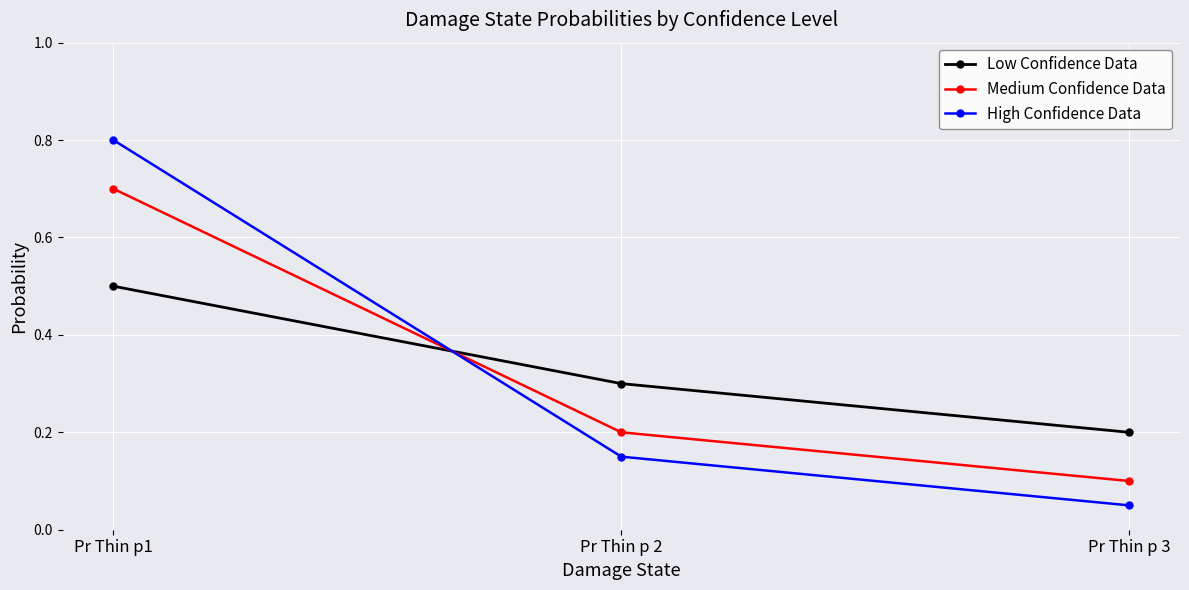

What is the difference between the maximum and minimum values in the Low Confidence Data series?

0.3